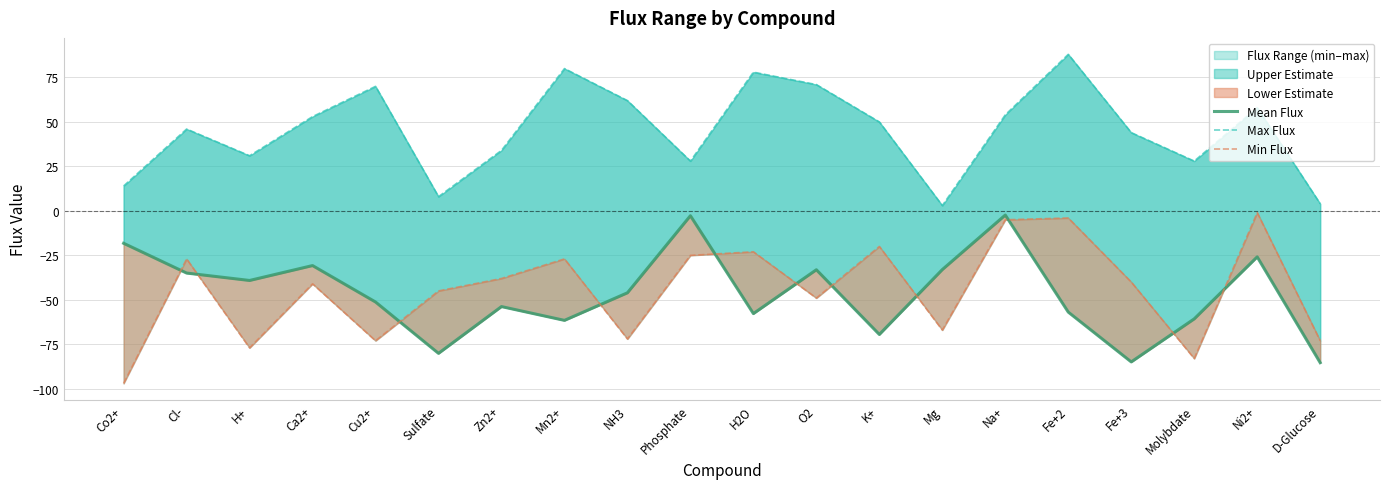

True or false: Max Flux has a value of 54.0 at Na+.

True